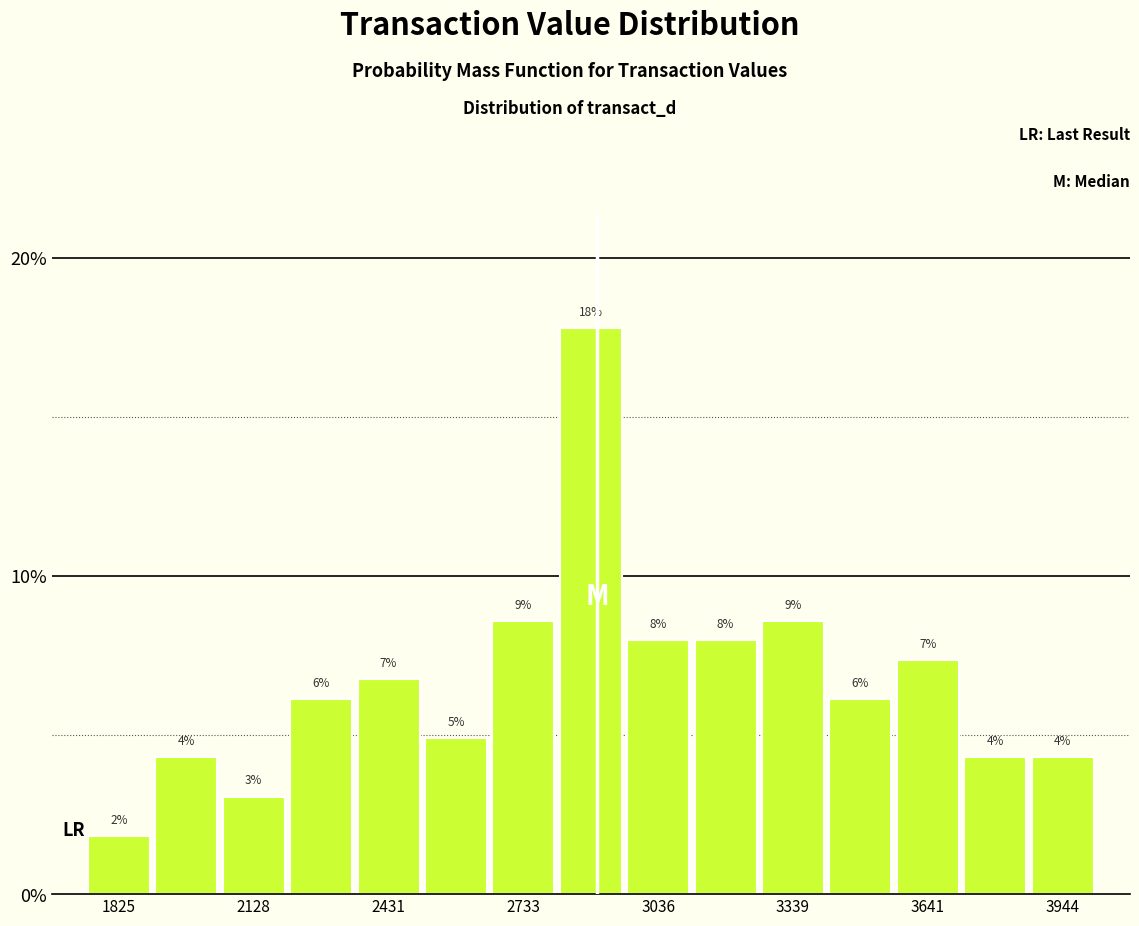

Around what value on the x-axis is the tallest bar? Give the approximate position of its centre, as read against the axis.

2900